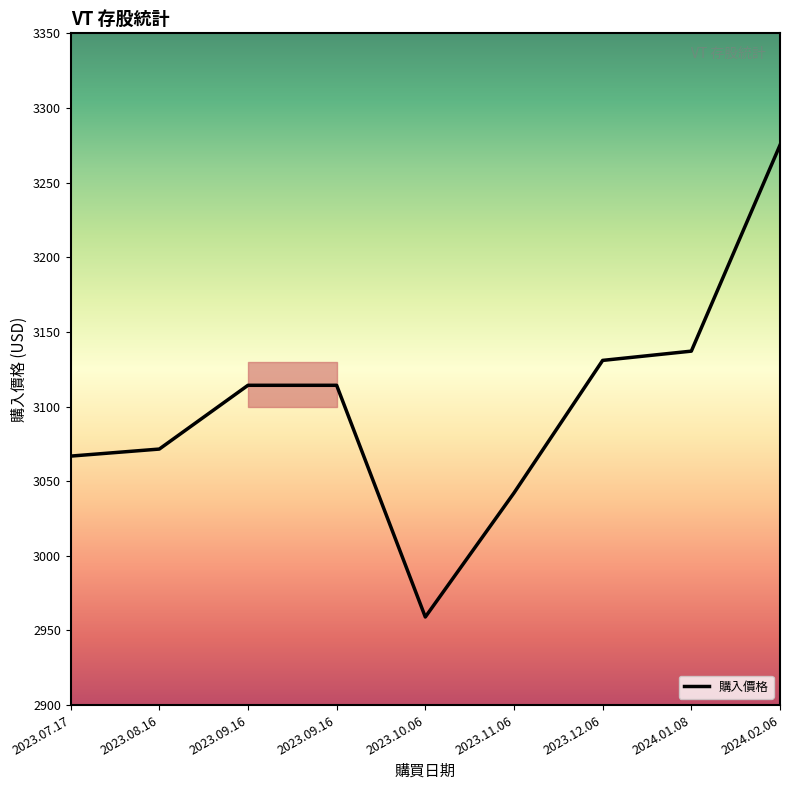

Where is the data nearest to the value 3117?

2023.09.16